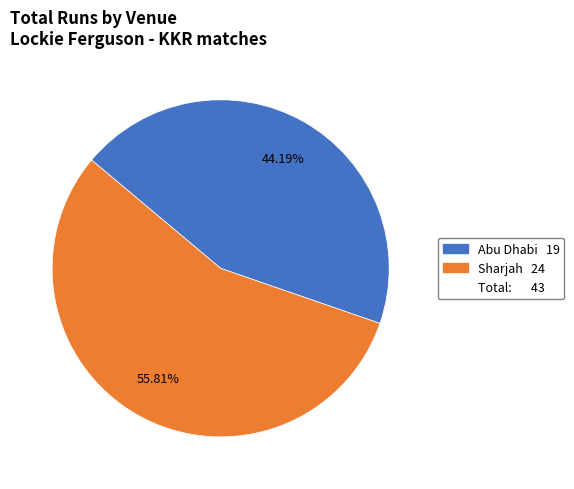

Is there a majority slice in this chart?

Yes